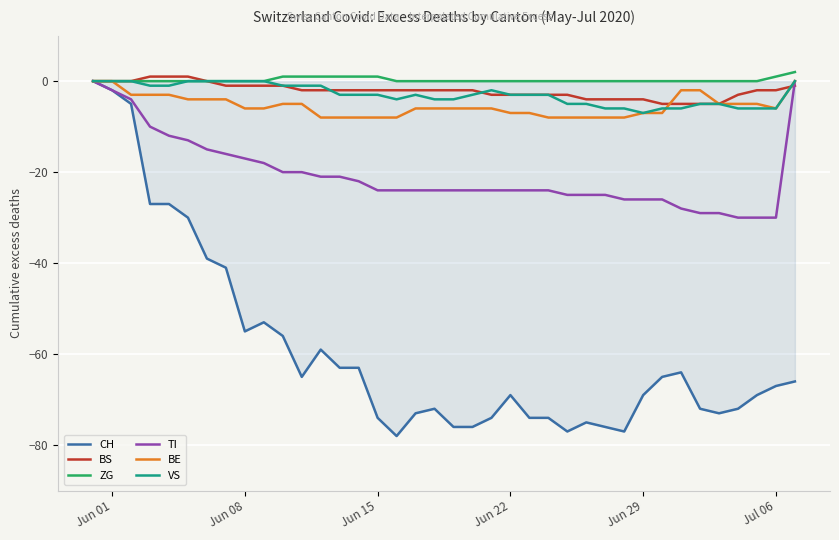

Which series has the largest range (max minus min)?

CH